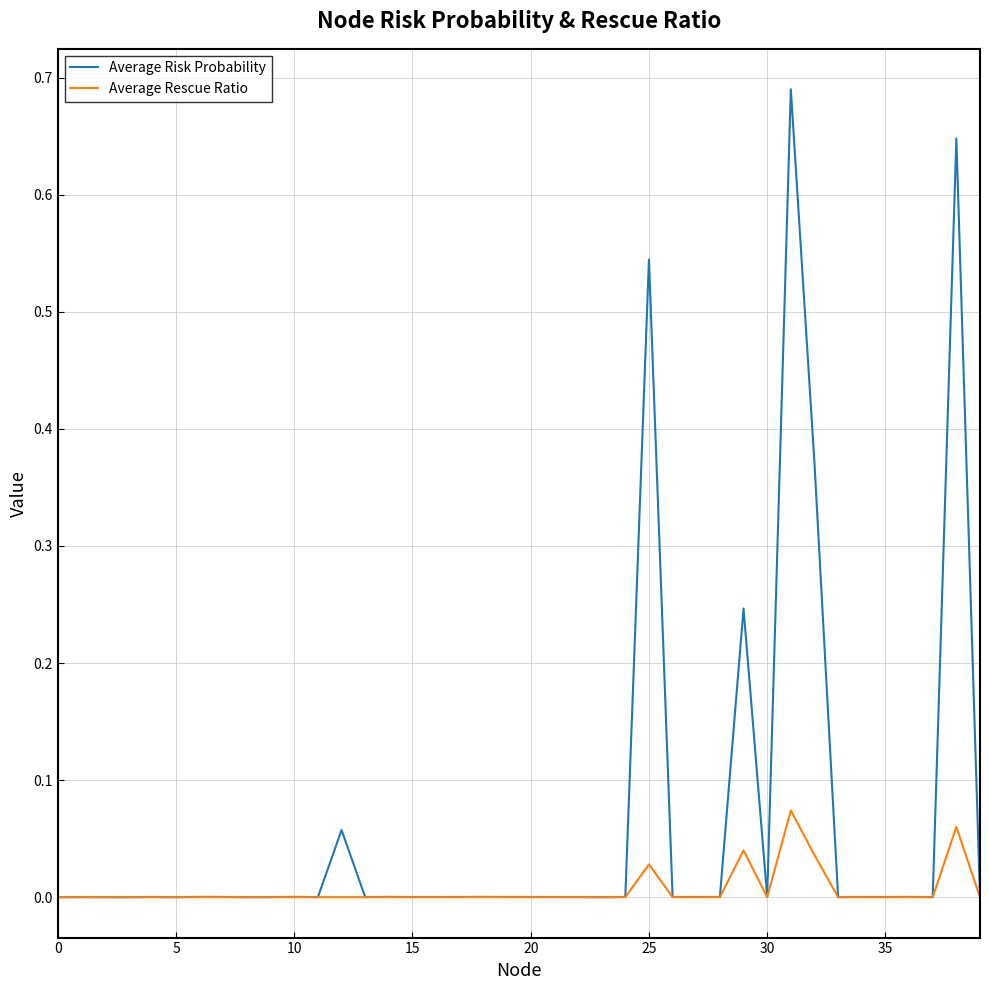

True or false: Average Risk Probability has more than 0 interior local peaks.

True